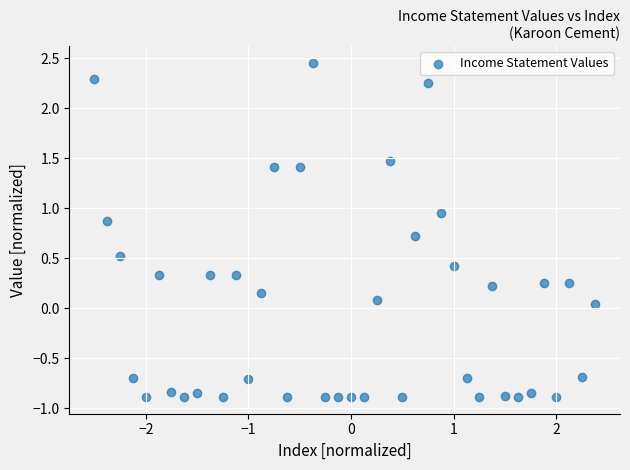

What is the range of X values (max minus min)?

4.9